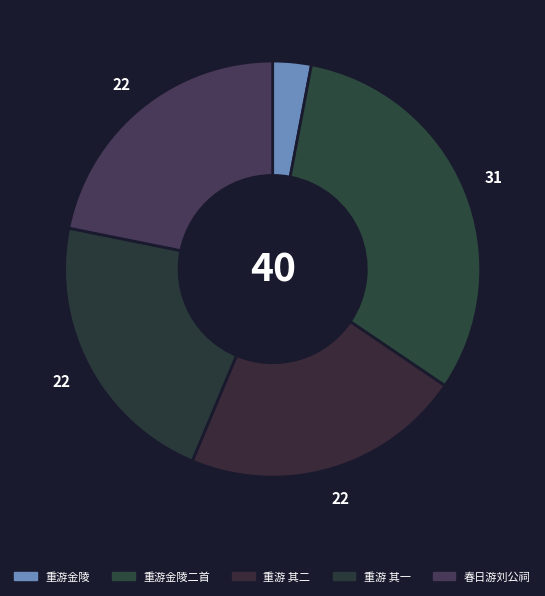

How many segments does this pie chart have?

5